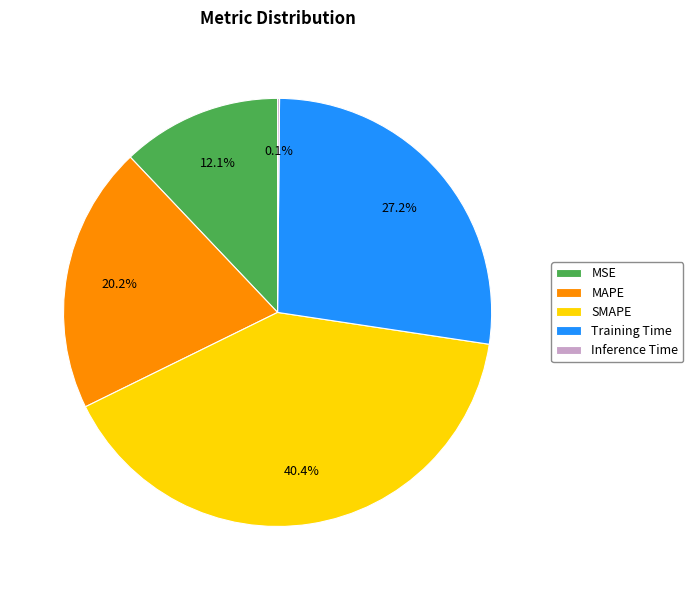

To the nearest percent, what is the average slice percentage?

20%